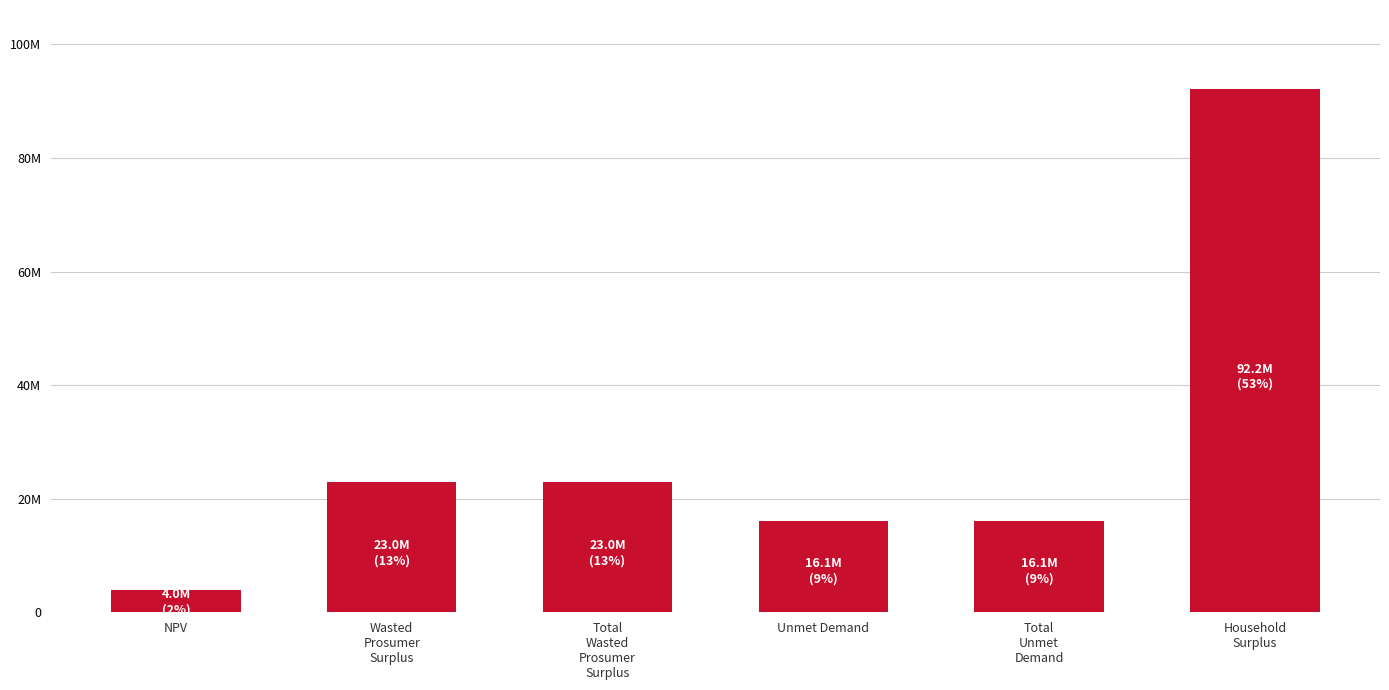

List the labels in order of value, smallest first.

NPV, Unmet Demand, Total
Unmet
Demand, Wasted
Prosumer
Surplus, Total
Wasted
Prosumer
Surplus, Household
Surplus